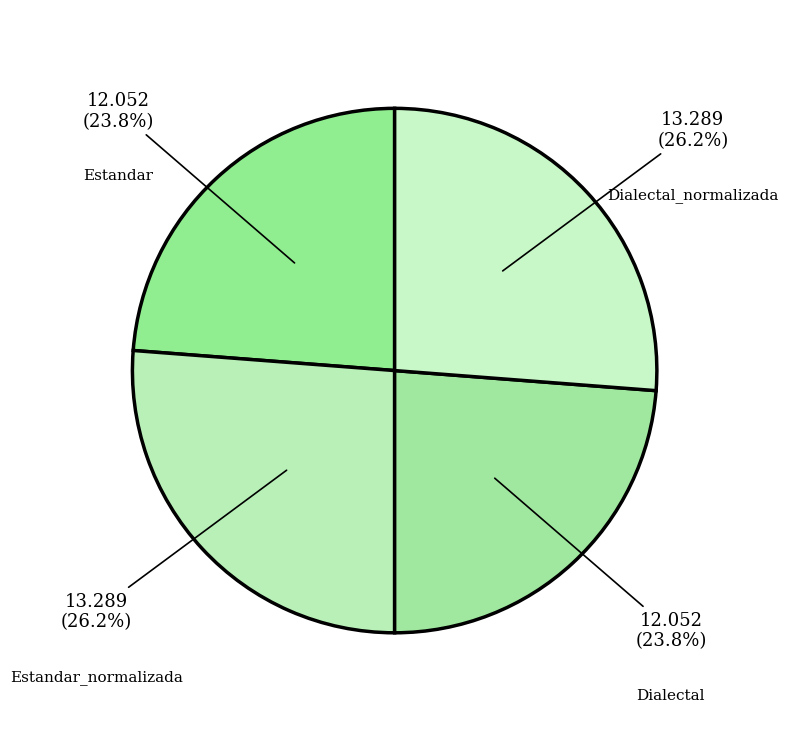

Count the number of slices in the pie.

4